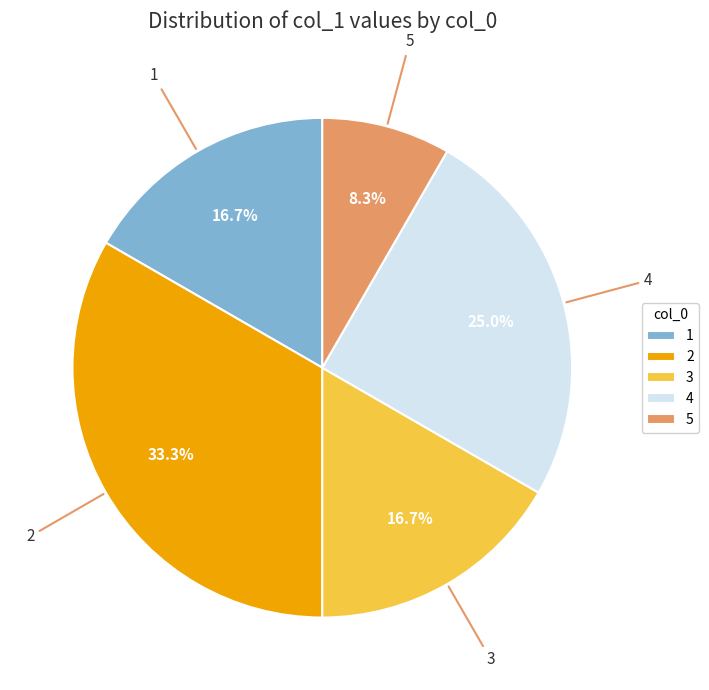

Approximately how many times larger is the value at 4 compared to 3?

1.5